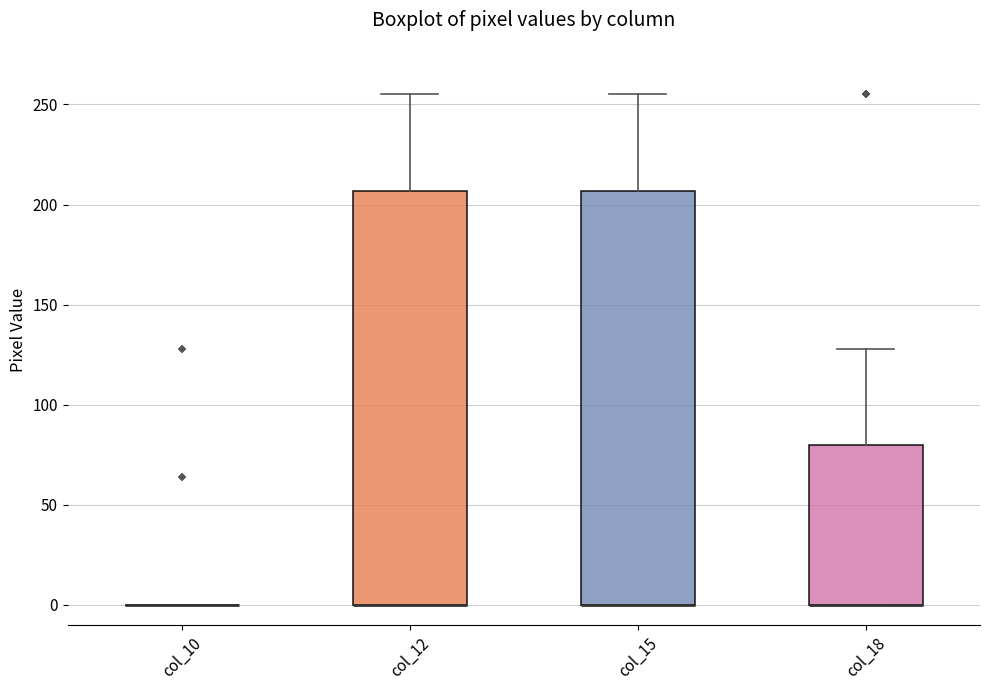

Reading left to right, transcribe this box plot: for each box, give where its median line is, the range the box spans, and where its two whiskers end, as read against the y-axis. The values are not printed on the chart, so give them approximately, as read against the axis.

col_10: box collapsed to a line at 0, whiskers 0 to 0
col_12: median 0 (drawn on the box's lower edge), box 0 to 205, whiskers 0 to 255
col_15: median 0 (drawn on the box's lower edge), box 0 to 205, whiskers 0 to 255
col_18: median 0 (drawn on the box's lower edge), box 0 to 80, whiskers 0 to 130